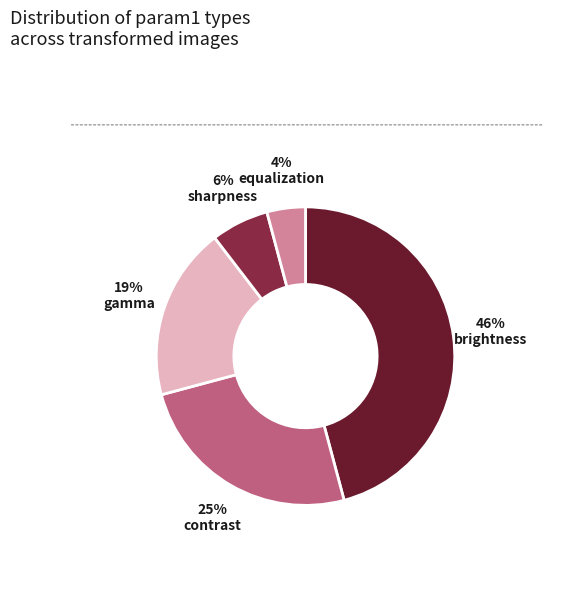

Is the sum of equalization and gamma greater than half?

No